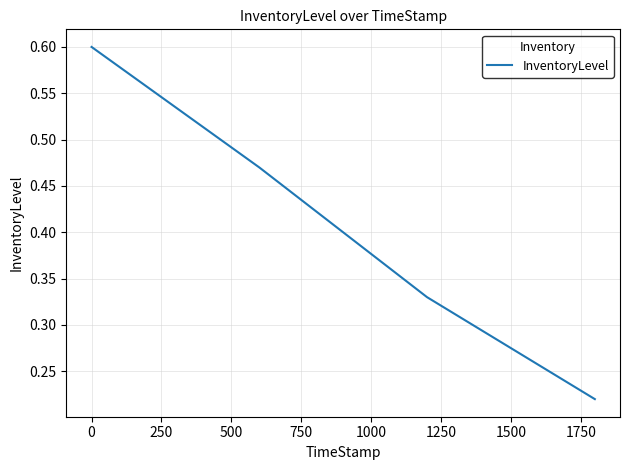

What is the greatest value displayed?

0.6